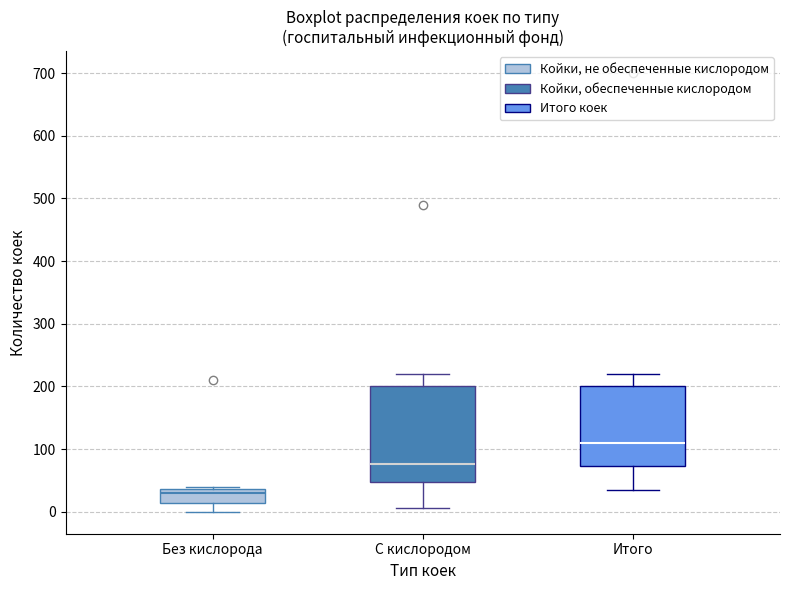

Which box's median line is the highest?

Итого